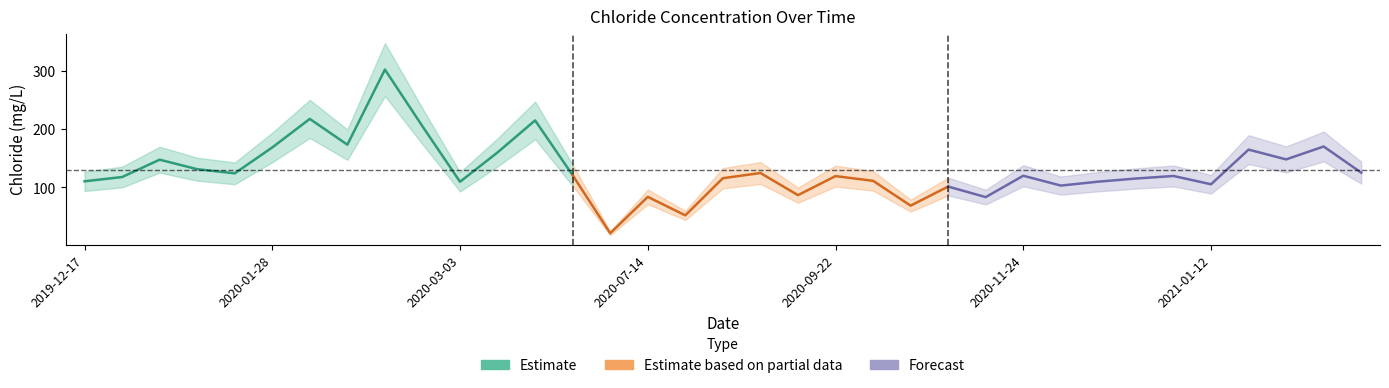

What is the value of the 29th point from the left?

115.3